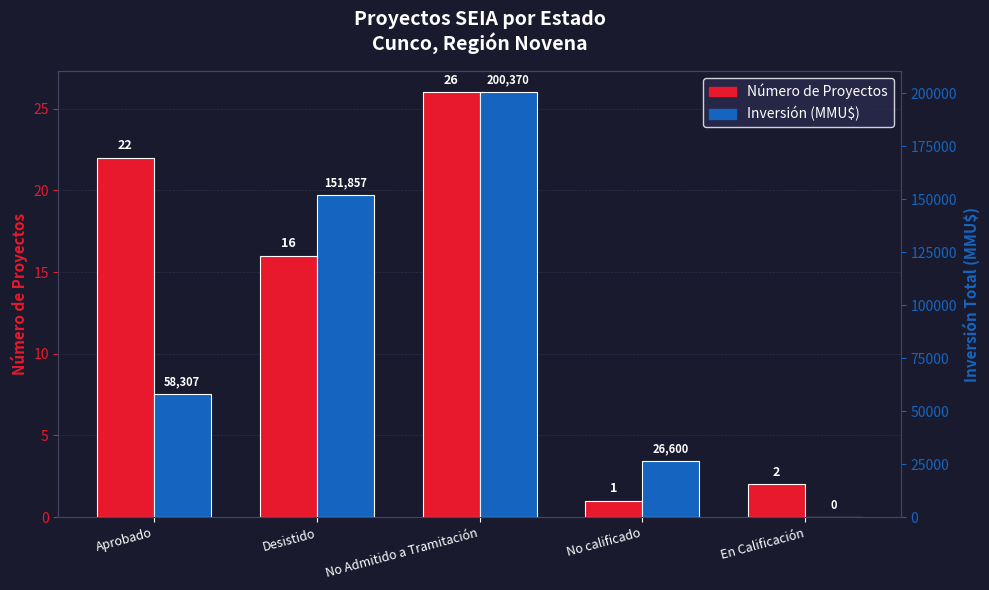

Reading left to right, extract all data points from this chart.

Número de Proyectos: 22	16	26	1	2
Inversión (MMU$): 58307	151857	200370	26600	0